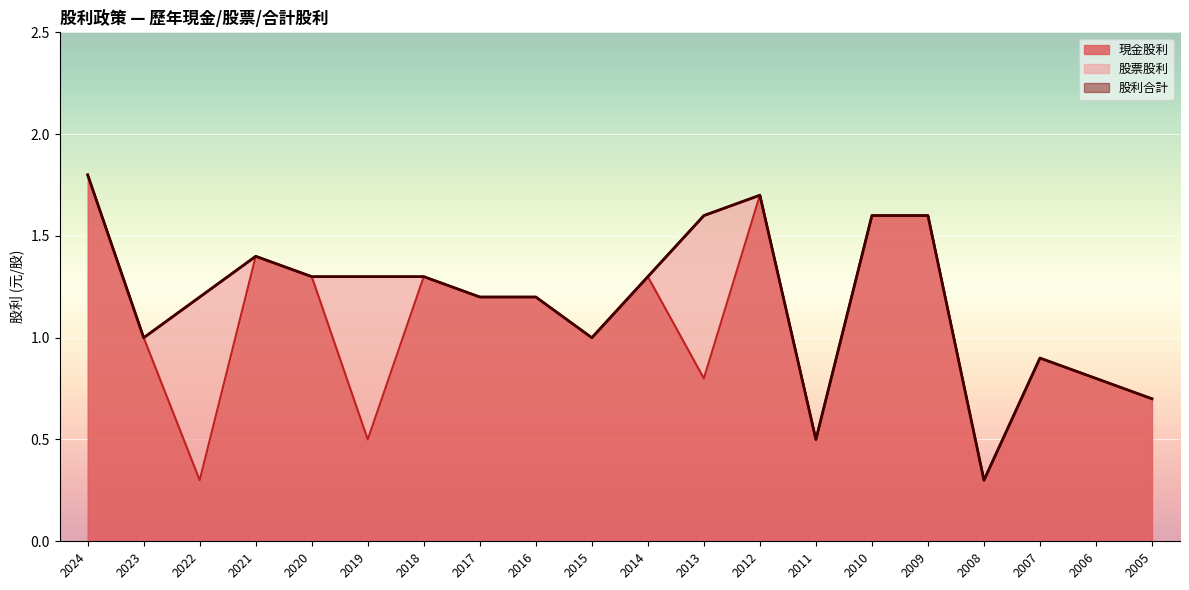

True or false: 現金股利 has a value of 2.4 at 2009.

False